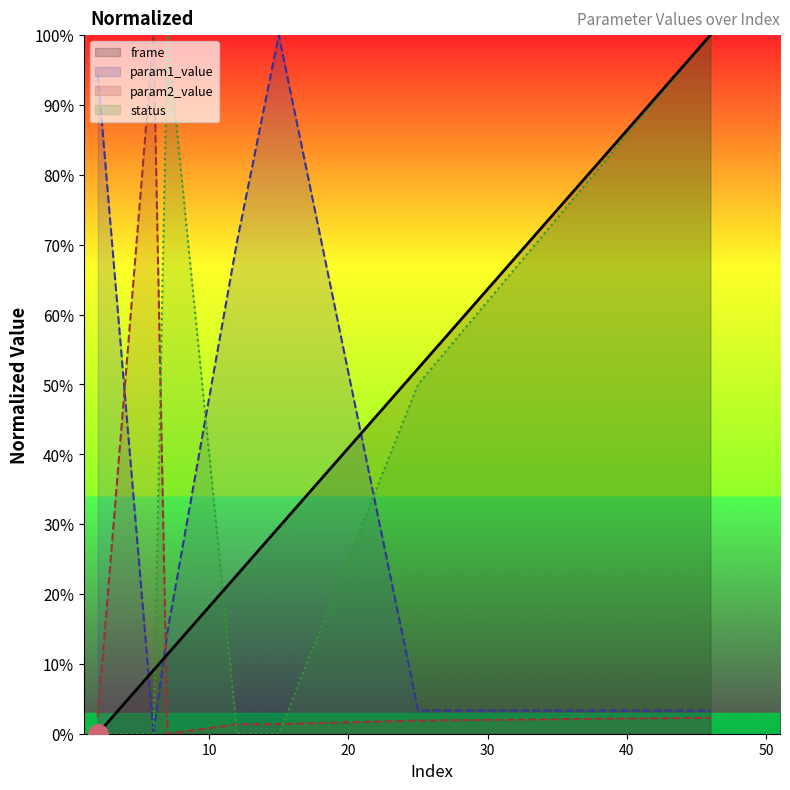

At which category is the sum across all series the highest?

46